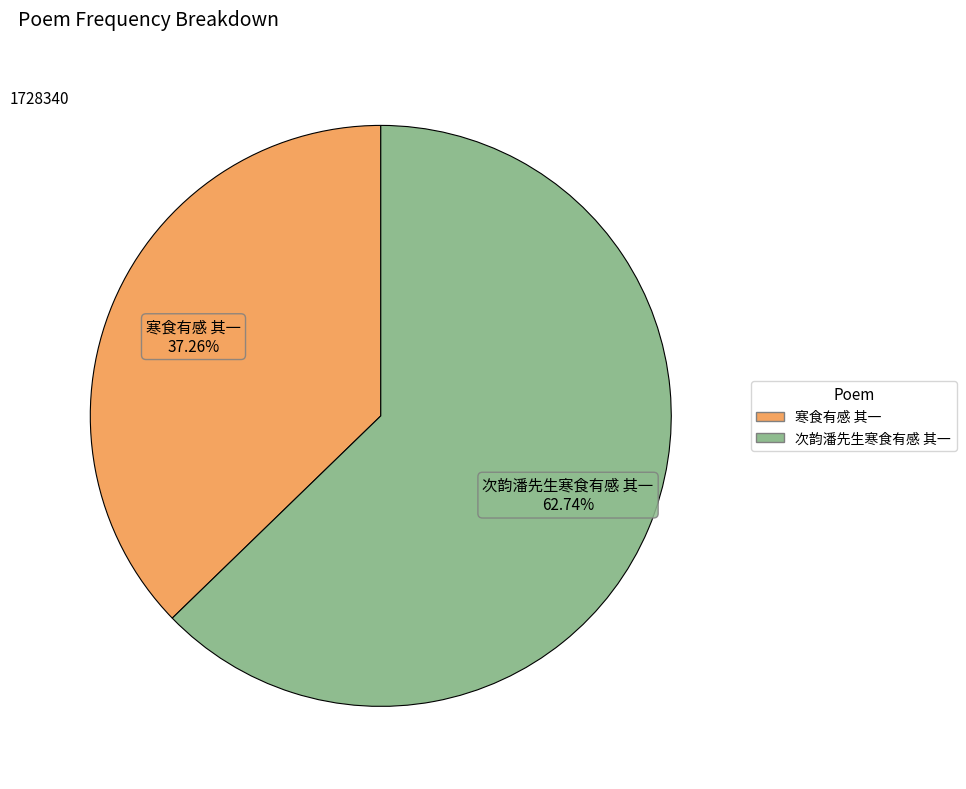

Approximately how many times larger is the value at 寒食有感 其一 compared to 次韵潘先生寒食有感 其一?

0.6